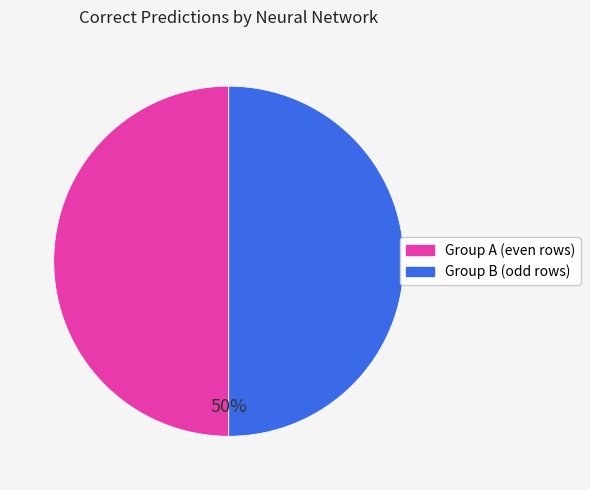

To the nearest percent, what is the average slice percentage?

50%